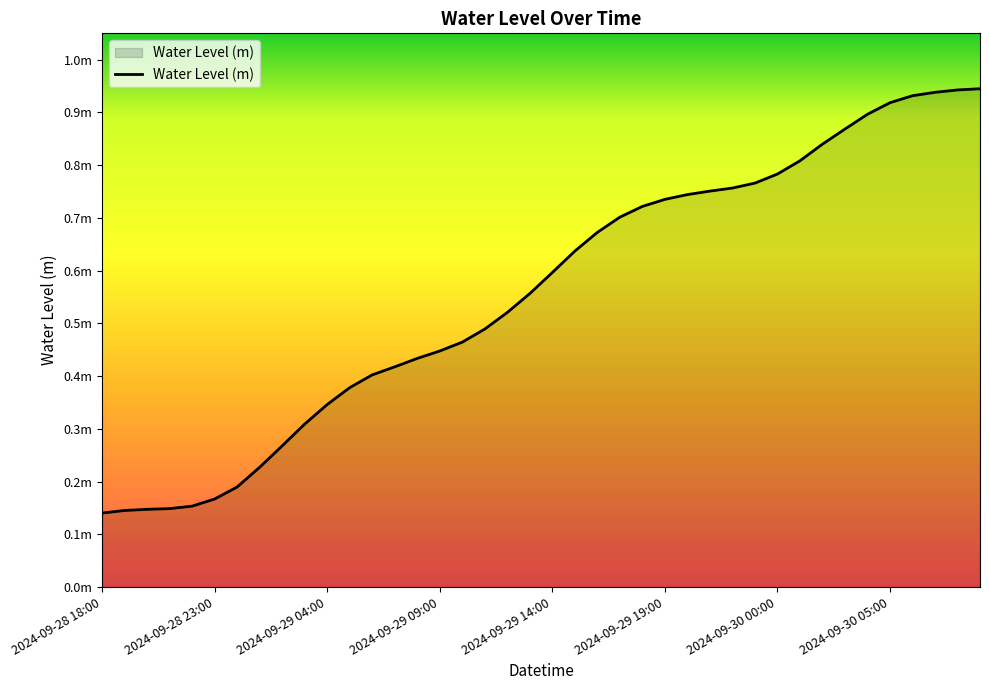

List the labels in order of value, largest first.

2024-09-30 09:00, 2024-09-30 08:00, 2024-09-30 07:00, 2024-09-30 06:00, 2024-09-30 05:00, 2024-09-30 04:00, 2024-09-30 03:00, 2024-09-30 02:00, 2024-09-30 01:00, 2024-09-30 00:00, 2024-09-29 23:00, 2024-09-29 22:00, 2024-09-29 21:00, 2024-09-29 20:00, 2024-09-29 19:00, 2024-09-29 18:00, 2024-09-29 17:00, 2024-09-29 16:00, 2024-09-29 15:00, 2024-09-29 14:00, 2024-09-29 13:00, 2024-09-29 12:00, 2024-09-29 11:00, 2024-09-29 10:00, 2024-09-29 09:00, 2024-09-29 08:00, 2024-09-29 07:00, 2024-09-29 06:00, 2024-09-29 05:00, 2024-09-29 04:00, 2024-09-29 03:00, 2024-09-29 02:00, 2024-09-29 01:00, 2024-09-29 00:00, 2024-09-28 23:00, 2024-09-28 22:00, 2024-09-28 21:00, 2024-09-28 20:00, 2024-09-28 19:00, 2024-09-28 18:00